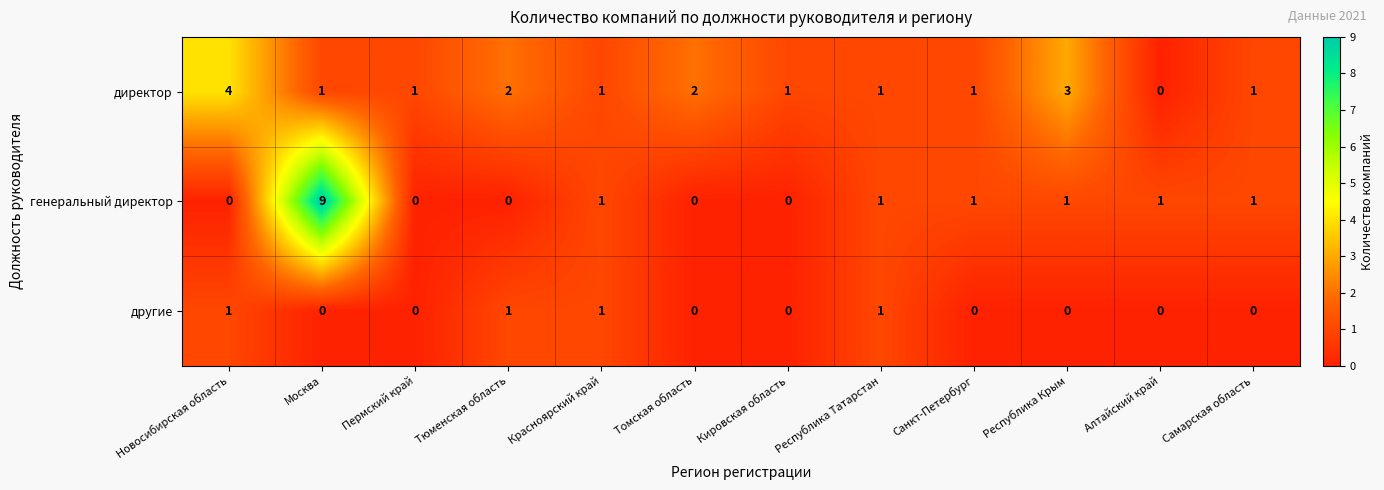

At which label does генеральный директор first exceed 1?

Москва